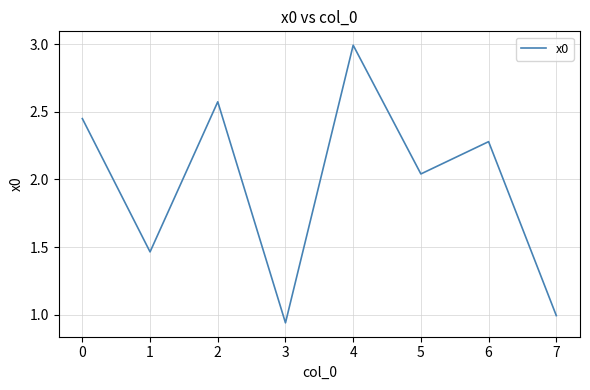

Which category has the highest value across all series?

4